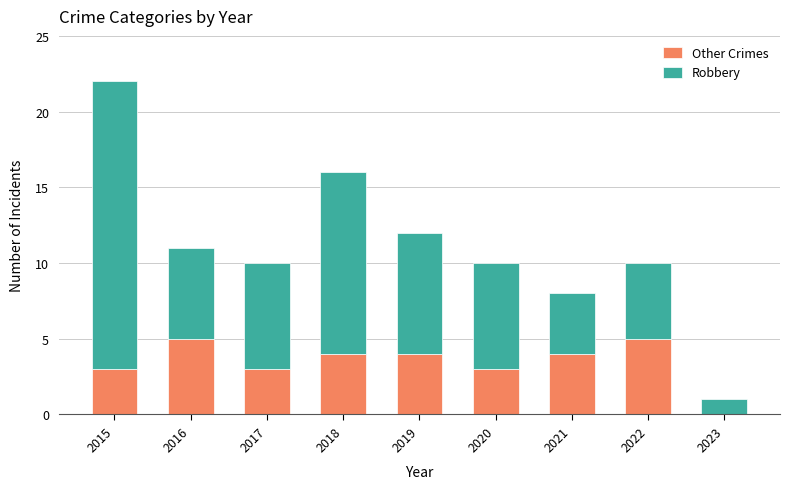

What is the sum of all Other Crimes values?

31